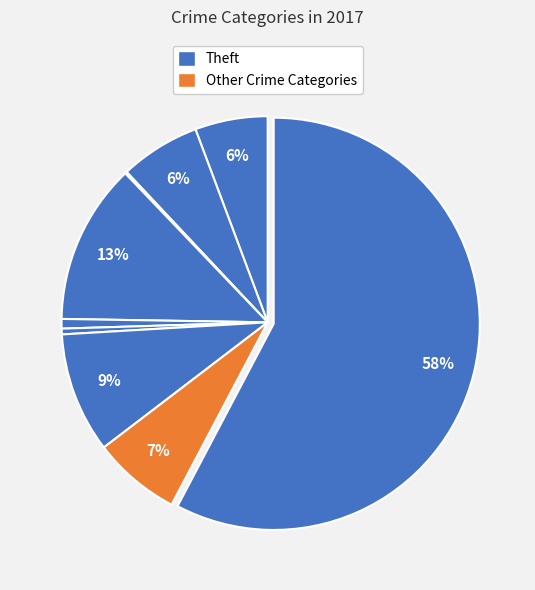

How many slices are in this pie chart?

9